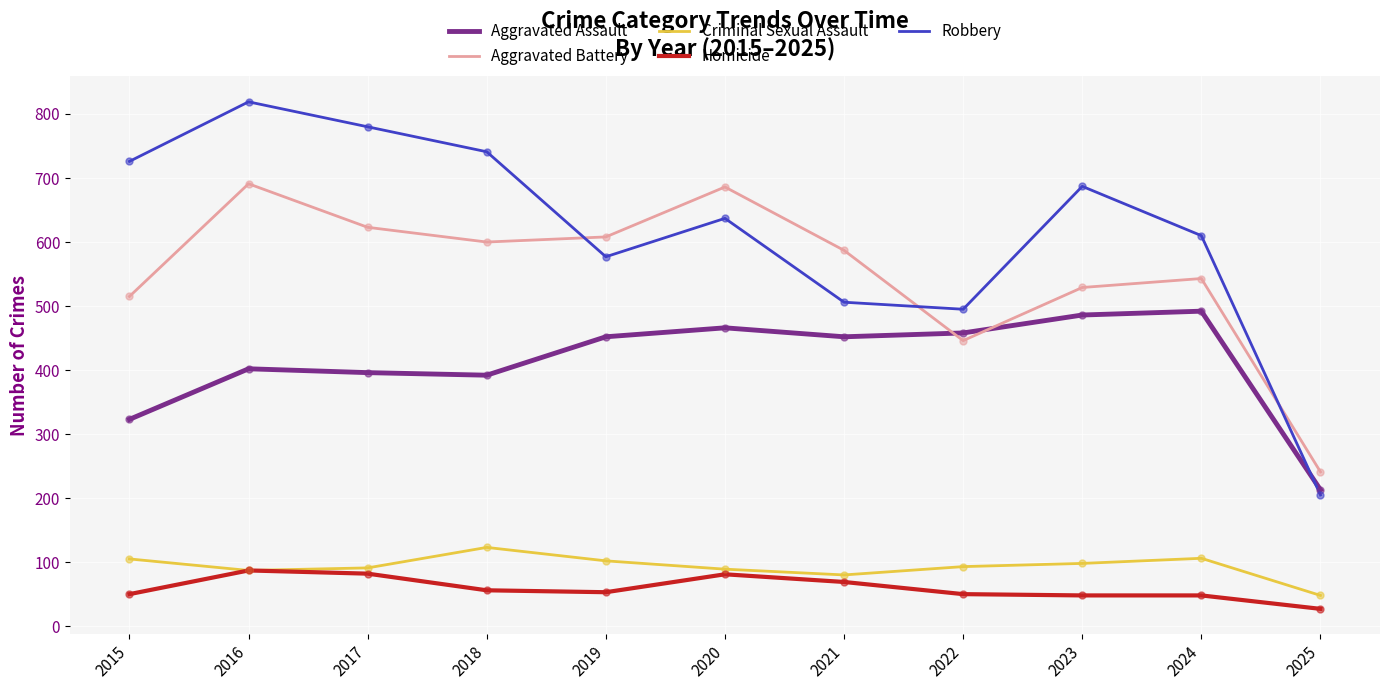

Which series has the largest total across all categories?

Robbery